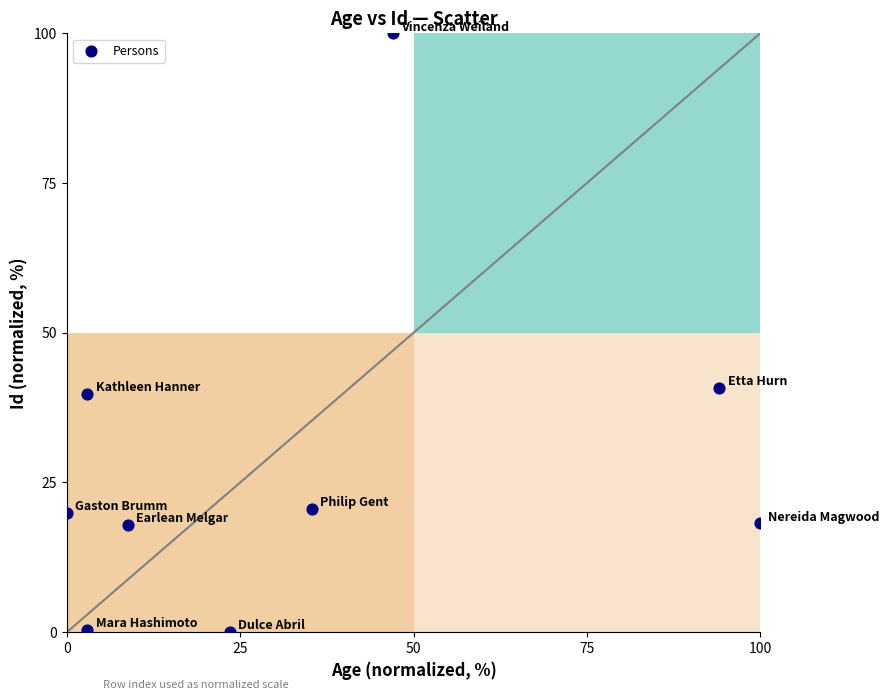

What is the range of Y values (max minus min)?

100.0